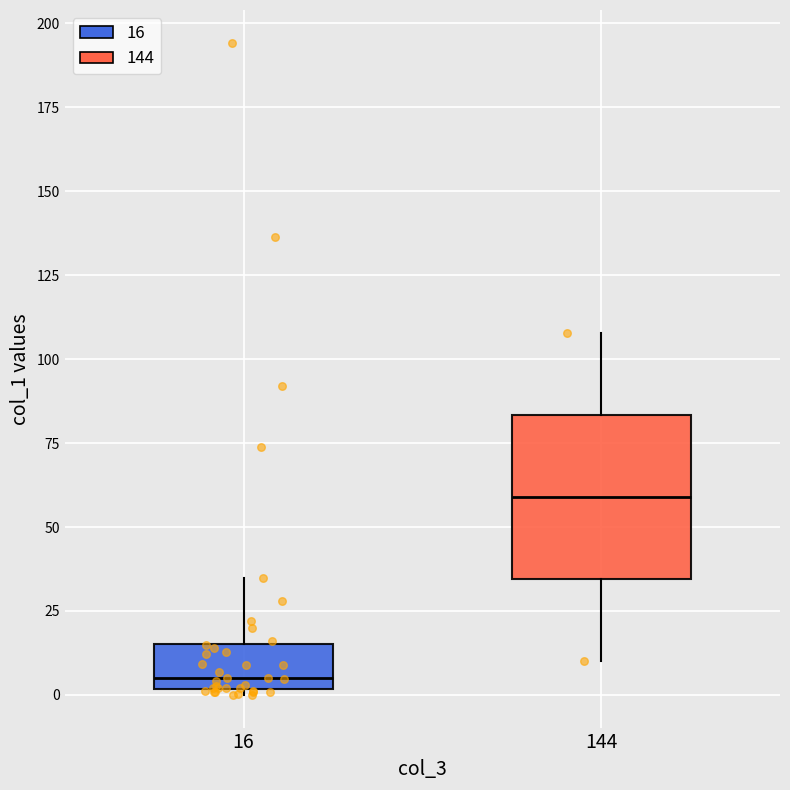

Which box's median line is the lowest?

16